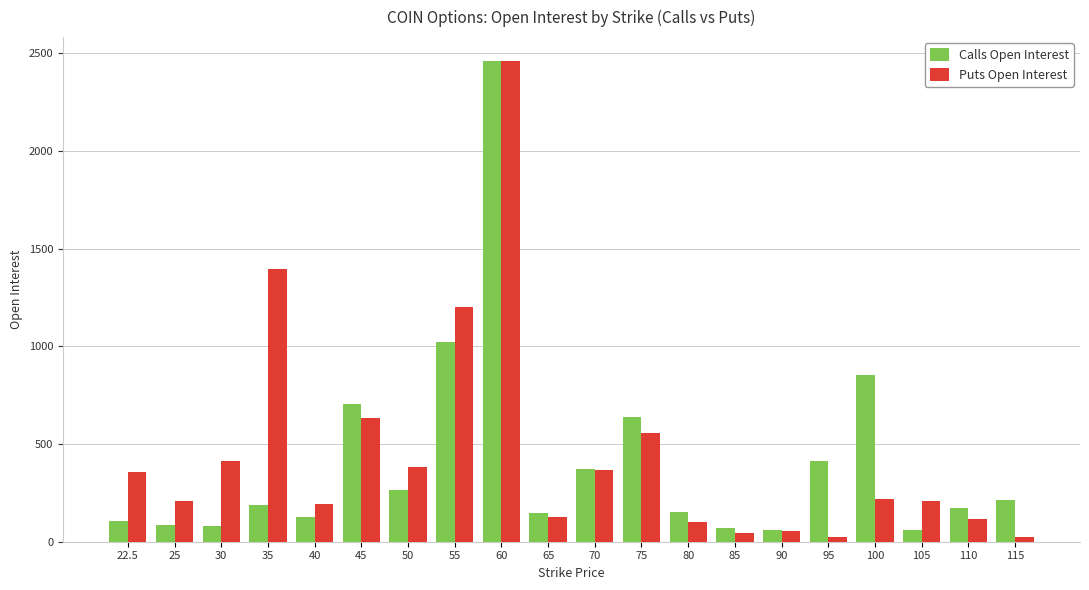

Which series changed the most between 22.5 and 60?

Calls Open Interest